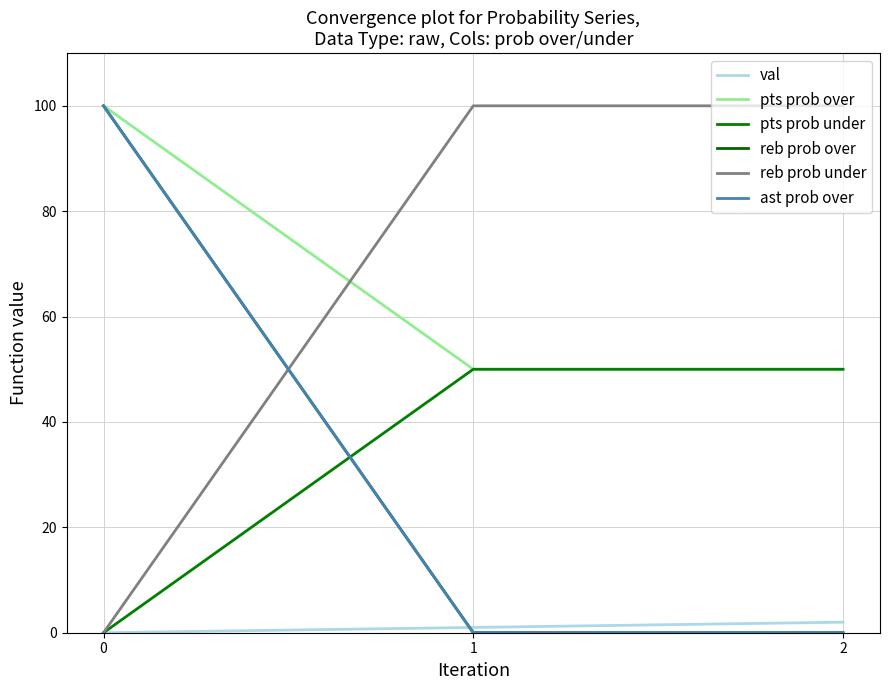

Is this an area chart (filled region under the line)?

No